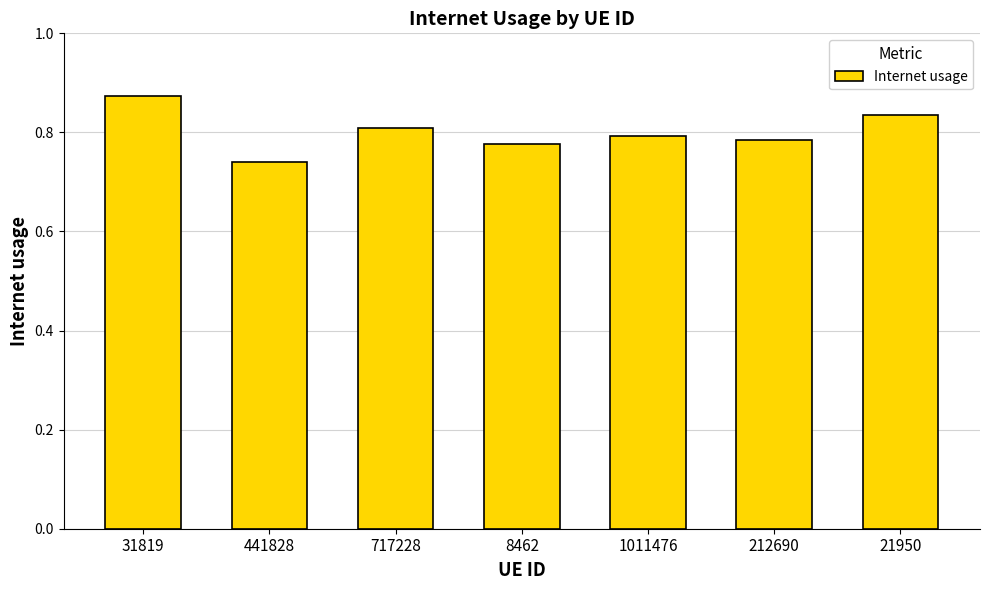

Which label corresponds to the smallest value in the chart?

441828